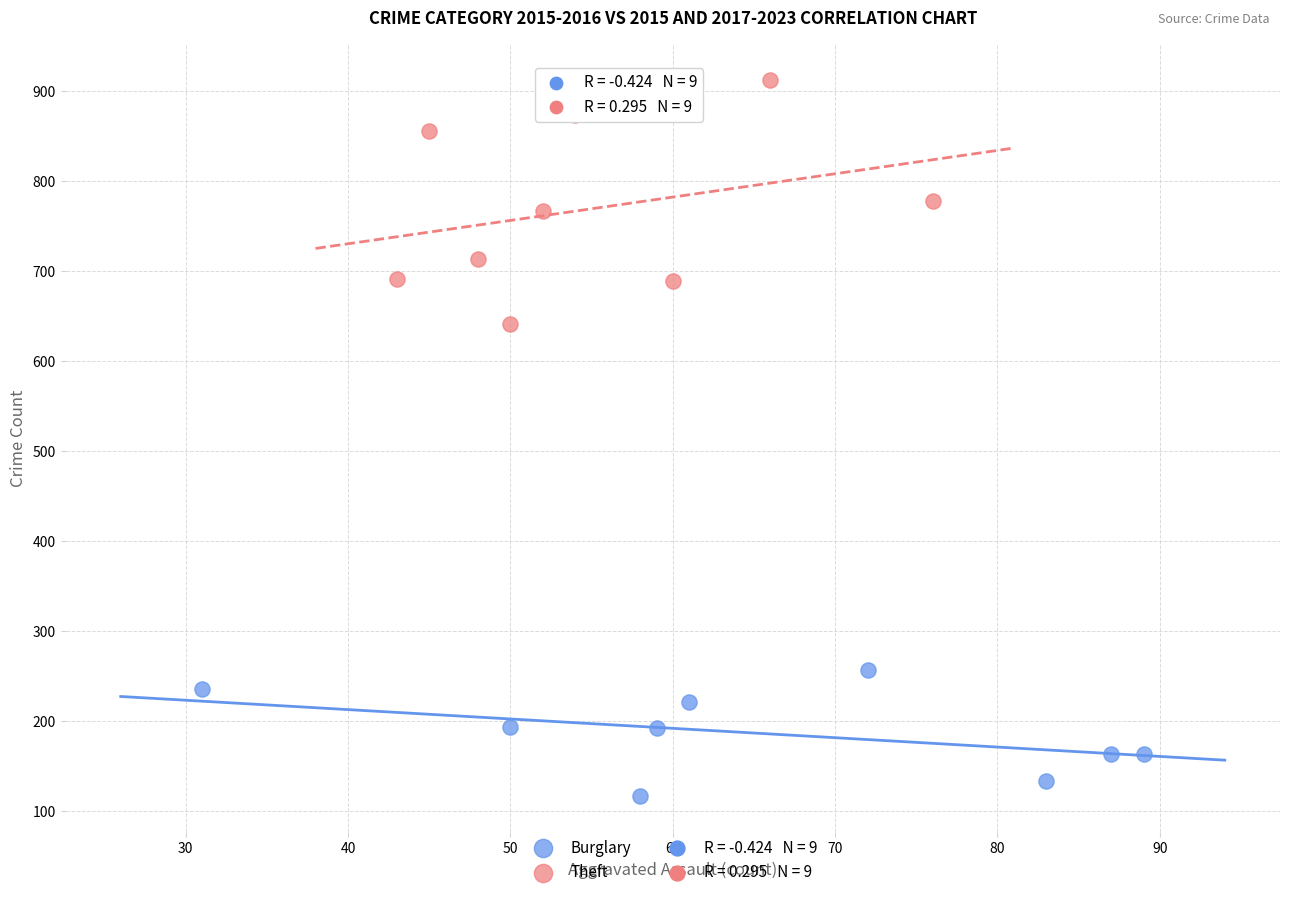

Which series contains the highest Y value?

Theft